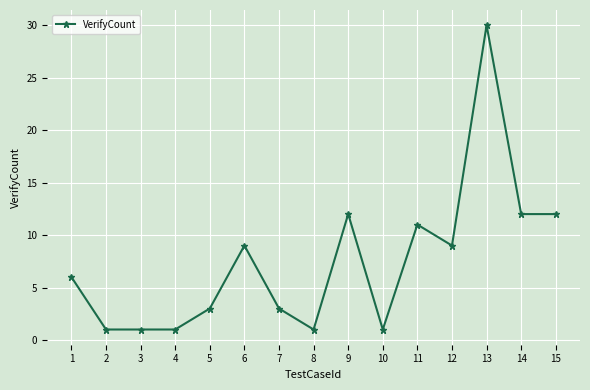

What is the sum of all values?

112